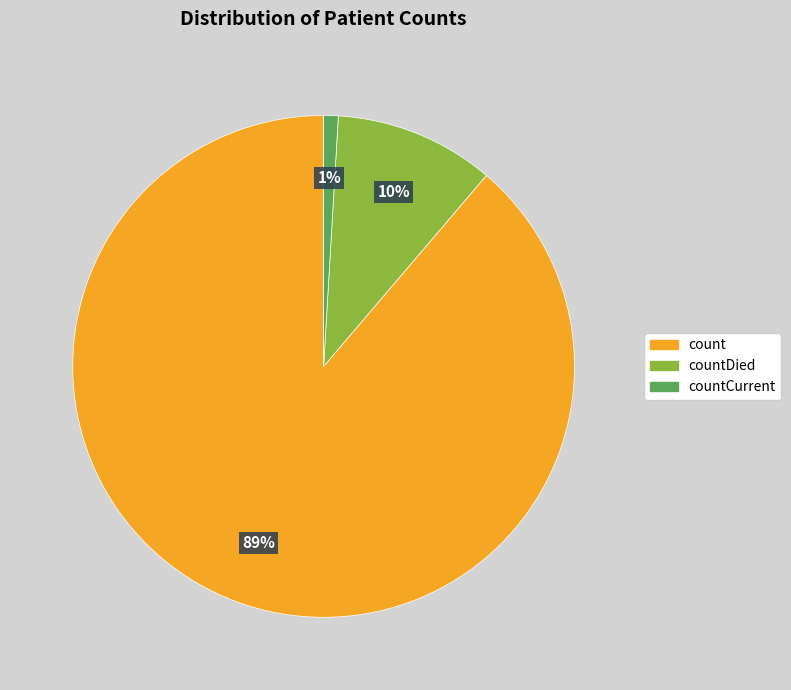

Rank the categories by value from highest to lowest.

count, countDied, countCurrent